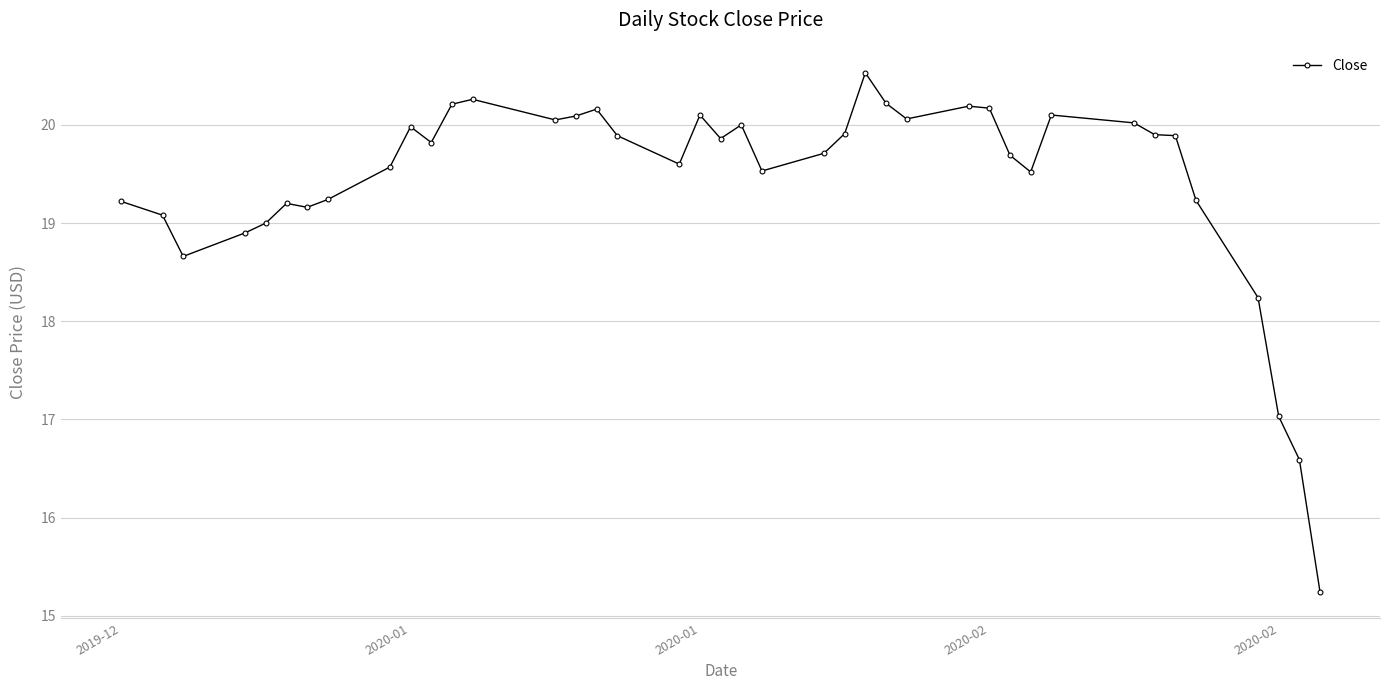

What is the smallest value displayed?

15.2